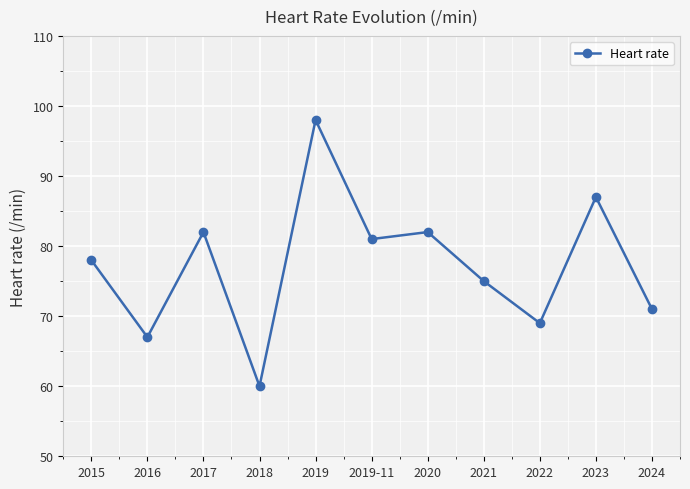

Read the value at 2021, to the nearest 10.

80